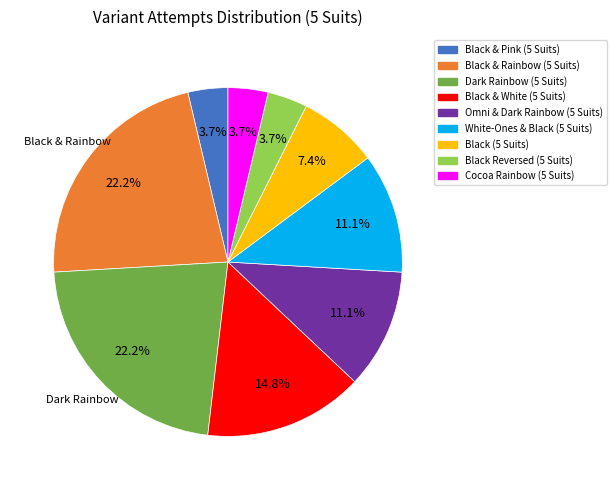

Approximately how many times larger is the value at Black Reversed (5 Suits) compared to White-Ones & Black (5 Suits)?

0.3